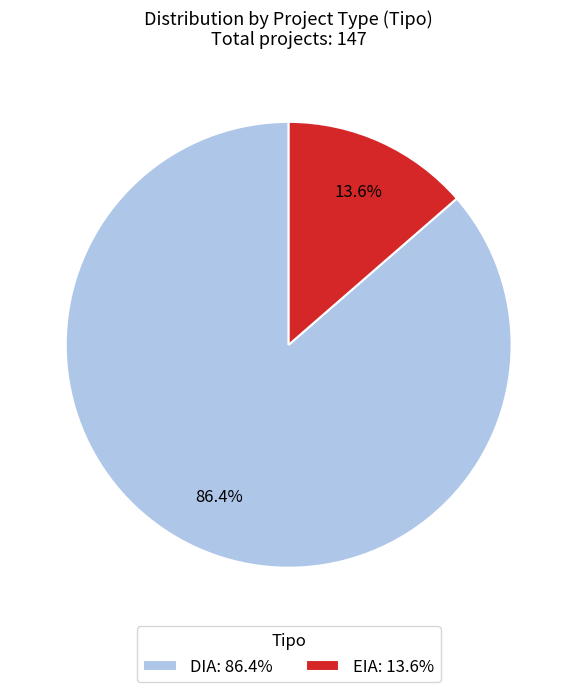

What is the largest slice in the pie chart?

DIA